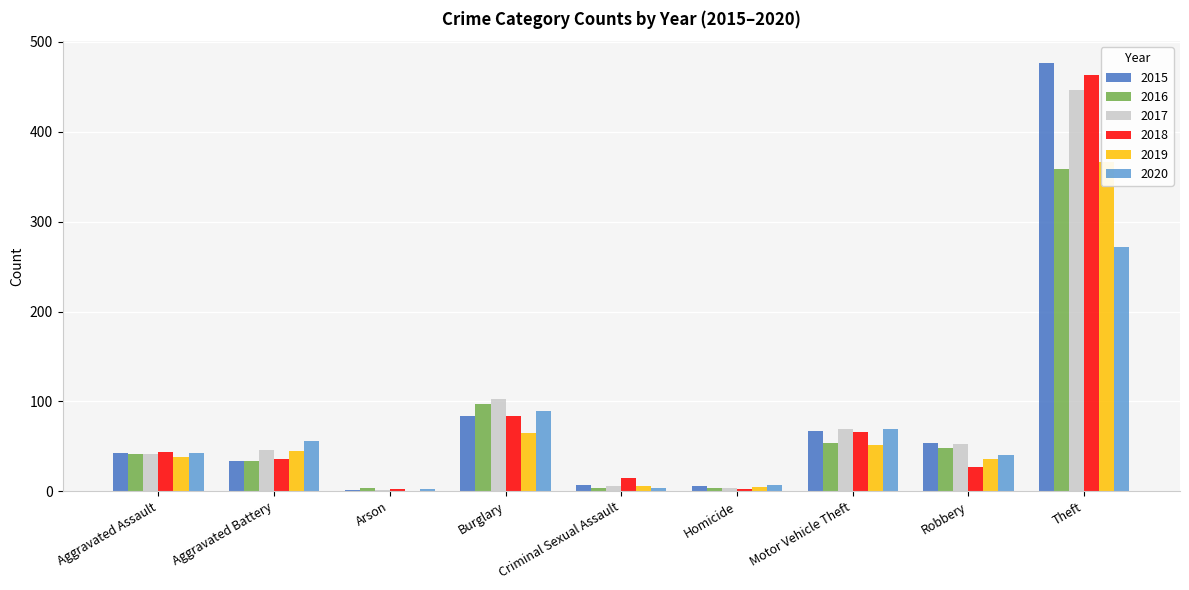

Where does the 2017 series first go above 46?

Burglary